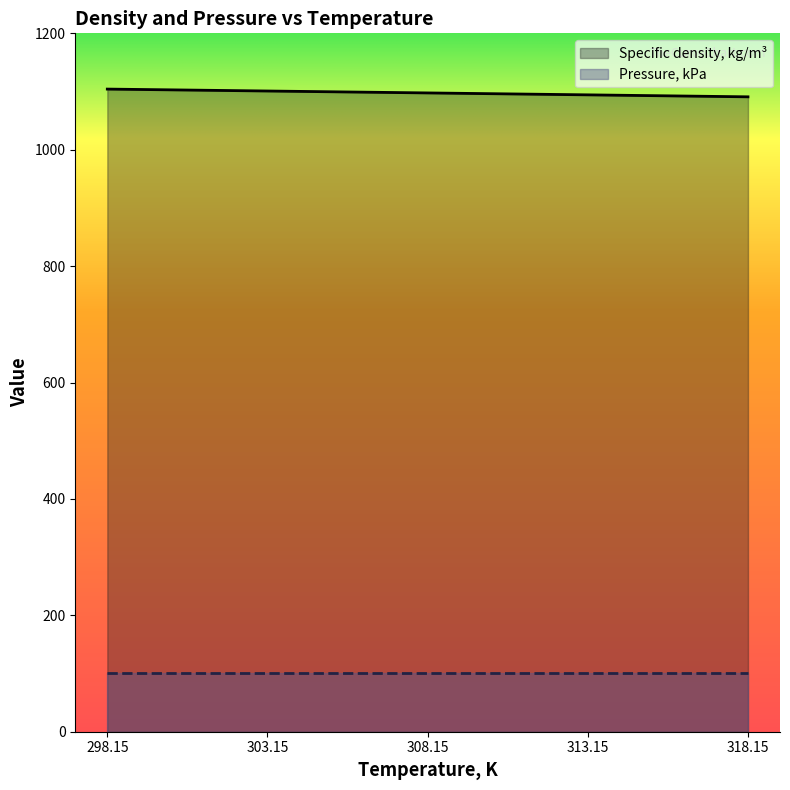

Which label corresponds to the smallest value in the chart?

318.15